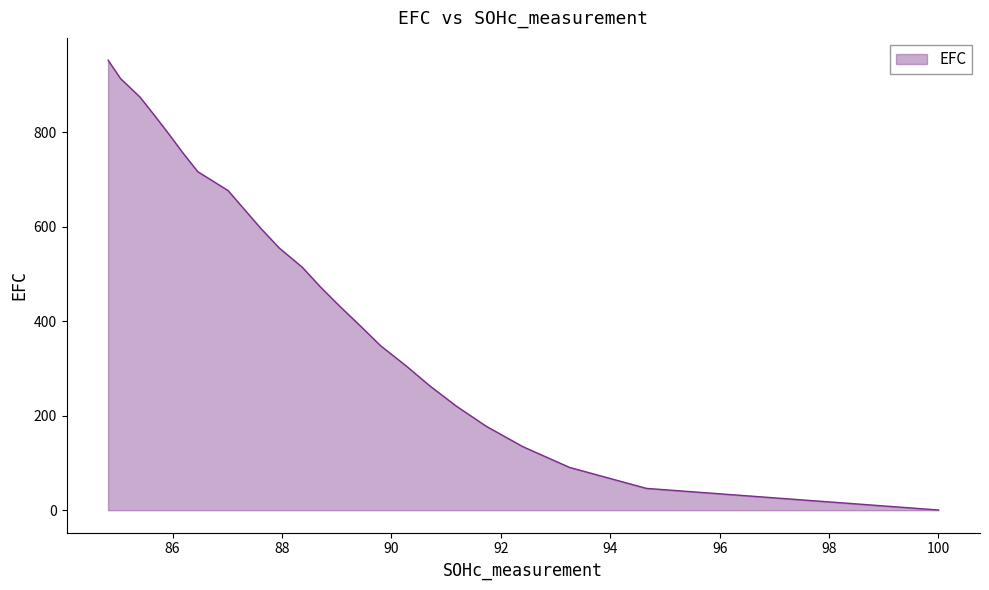

Which label corresponds to the smallest value in the chart?

100.0